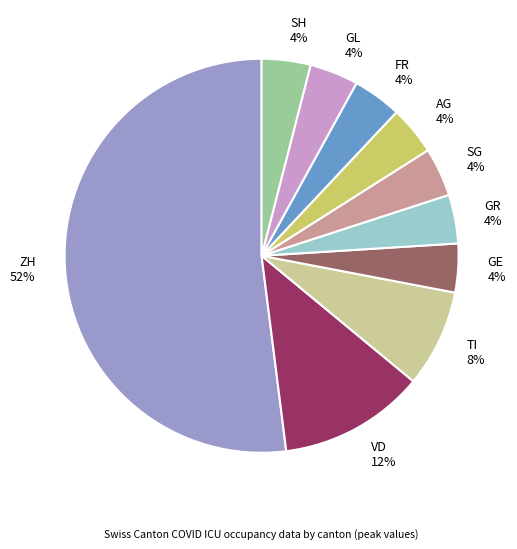

Is there a majority slice in this chart?

Yes